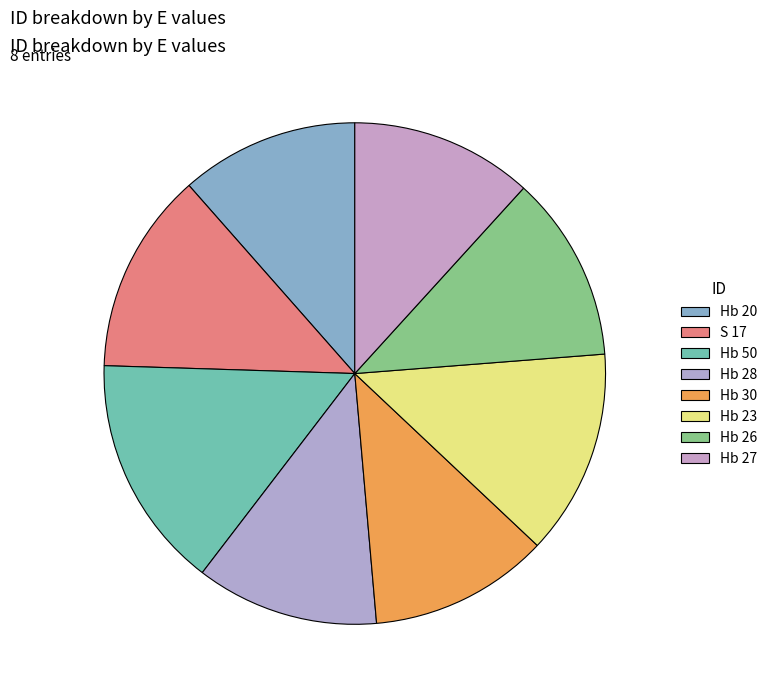

True or false: Hb 23 accounts for 13% of the total.

True